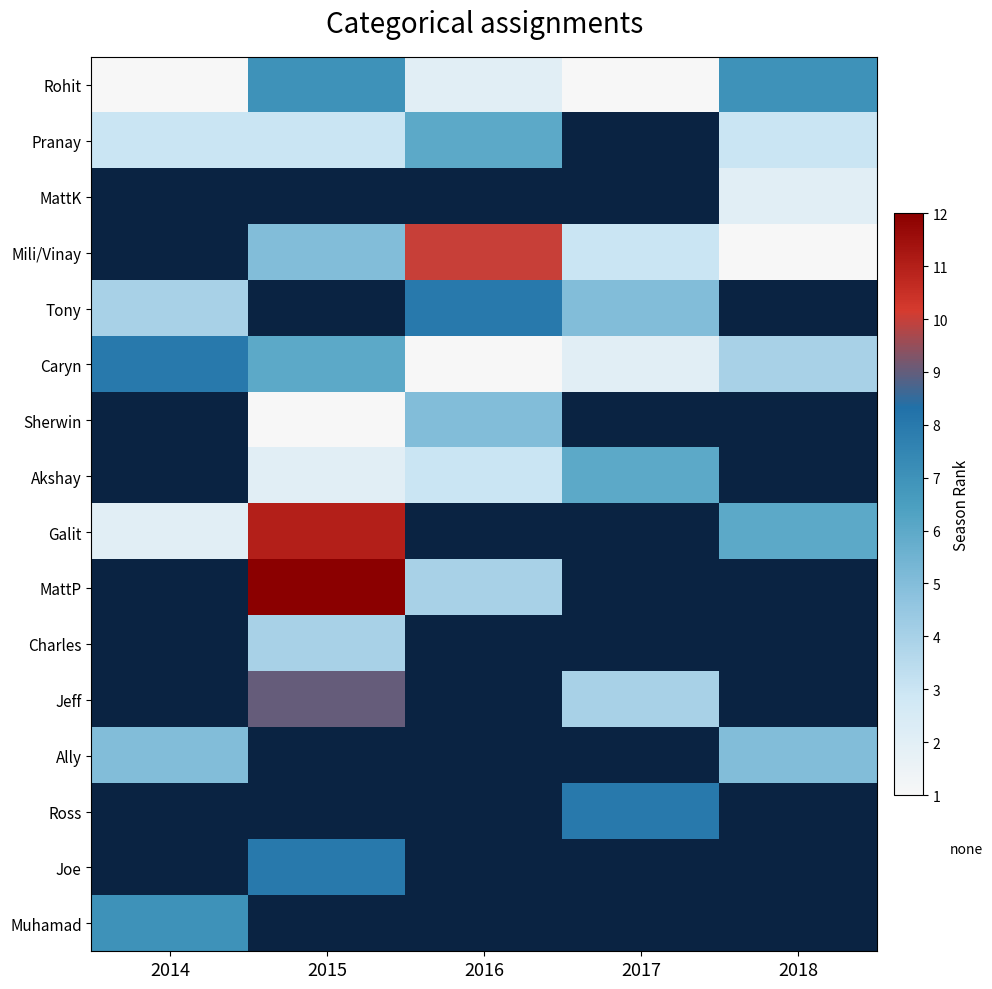

The value of MattP at 2016 is 4.0. True or false?

True